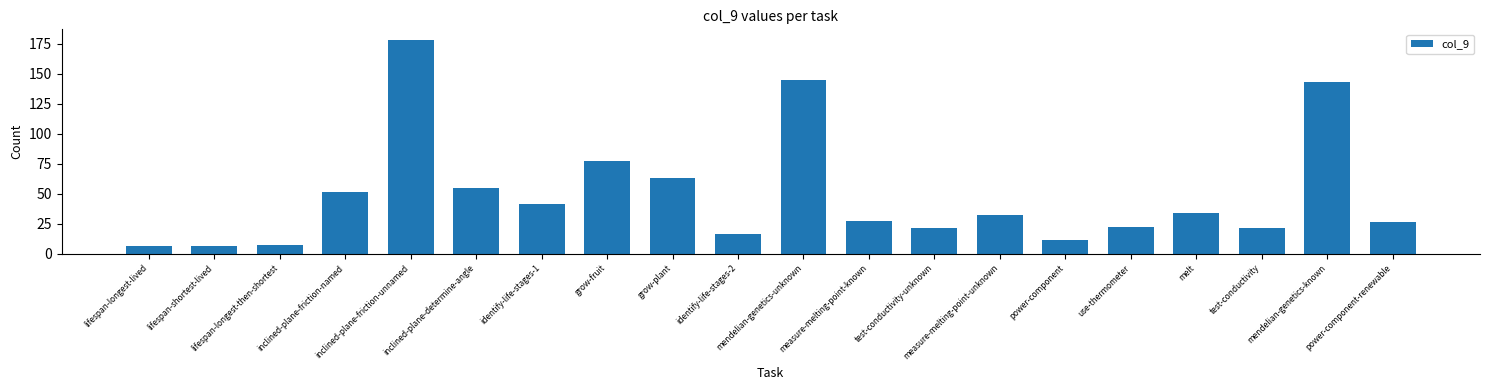

What is the label of the 2nd bar from the left?

lifespan-shortest-lived